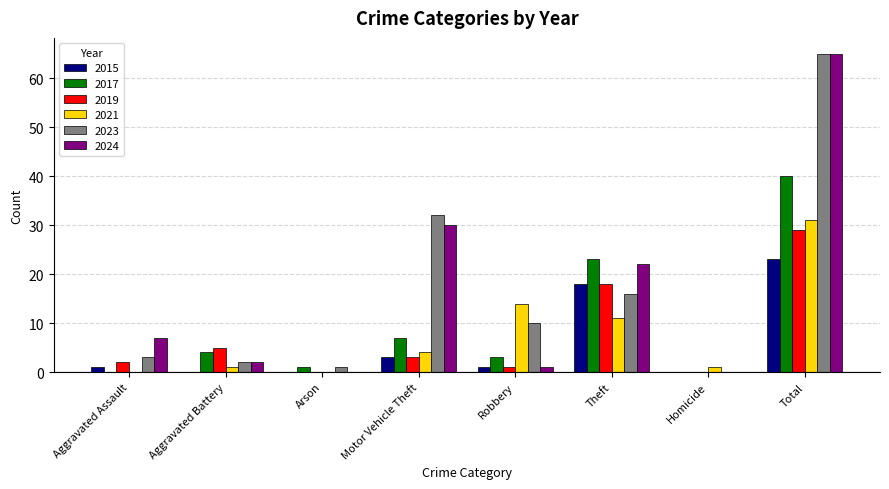

Where is 2019 nearest to the value 14?

Theft